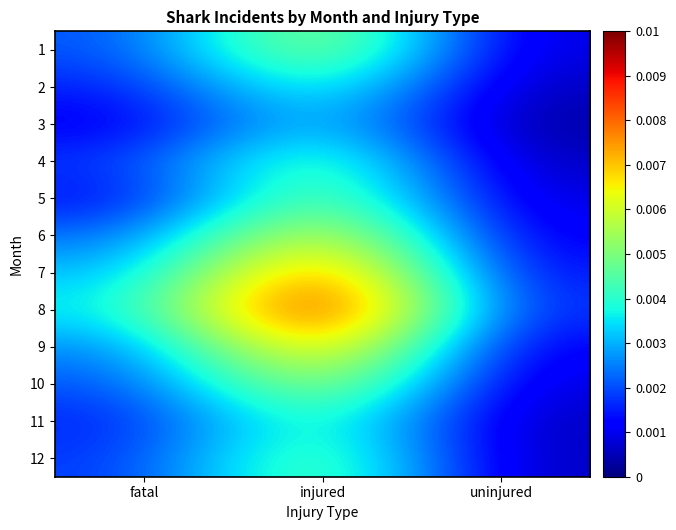

Rank the series by their maximum value, from lowest to highest.

3, 2, 11, 4, 12, 5, 1, 10, 6, 9, 7, 8